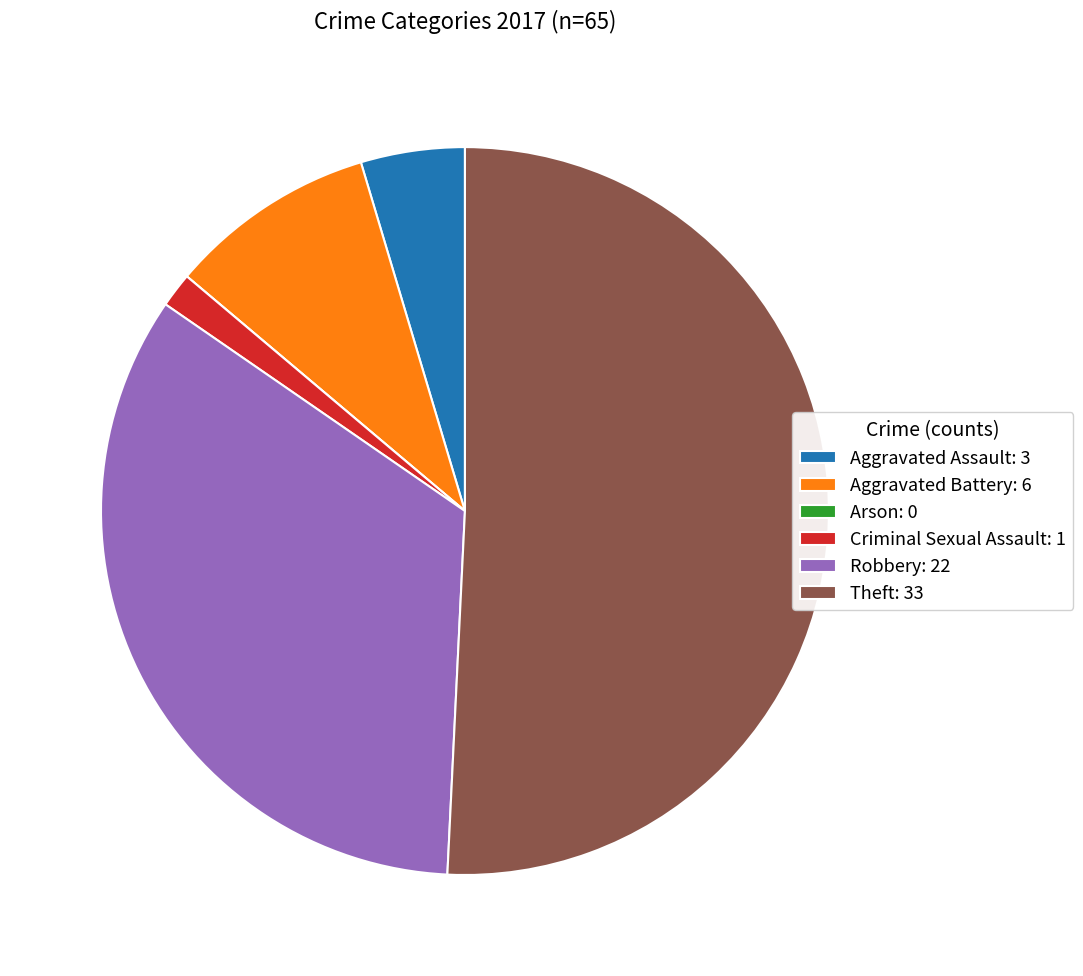

Which has a higher value, Aggravated Battery: 6 or Theft: 33?

Theft: 33